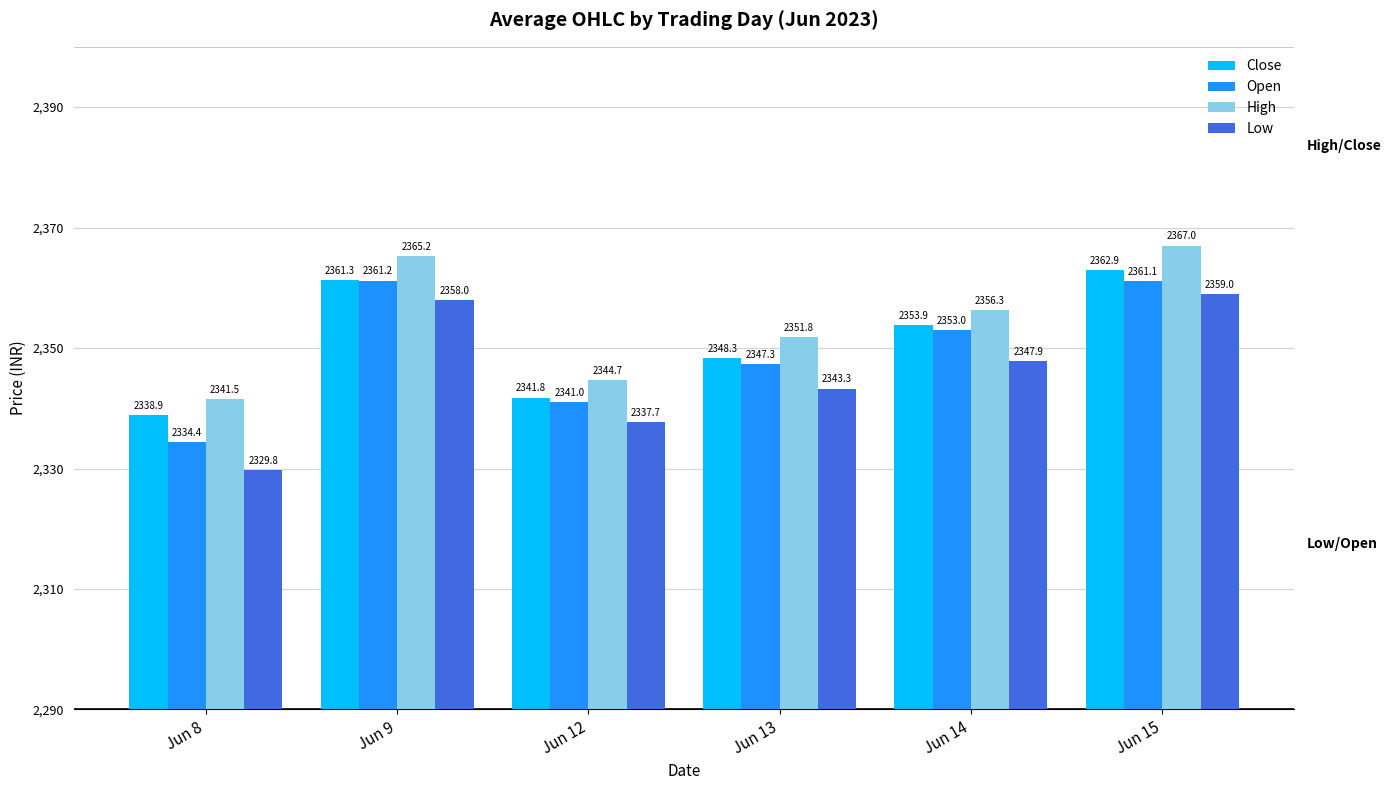

Which series changed the most between Jun 13 and Jun 15?

Low